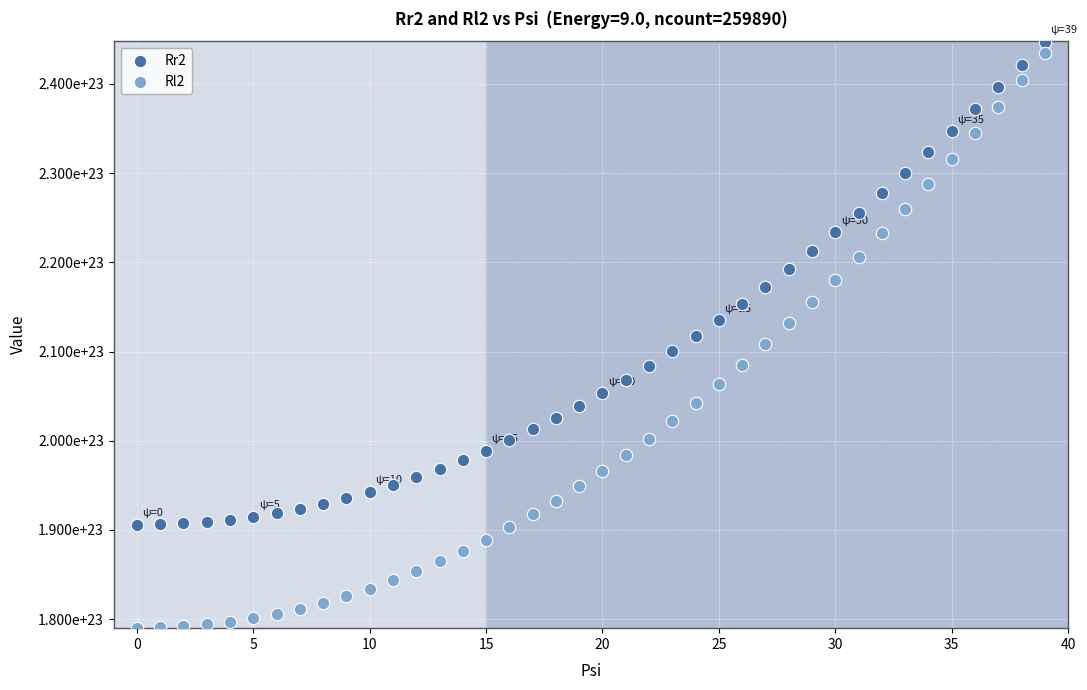

Which series has the widest spread of Y values?

Rl2